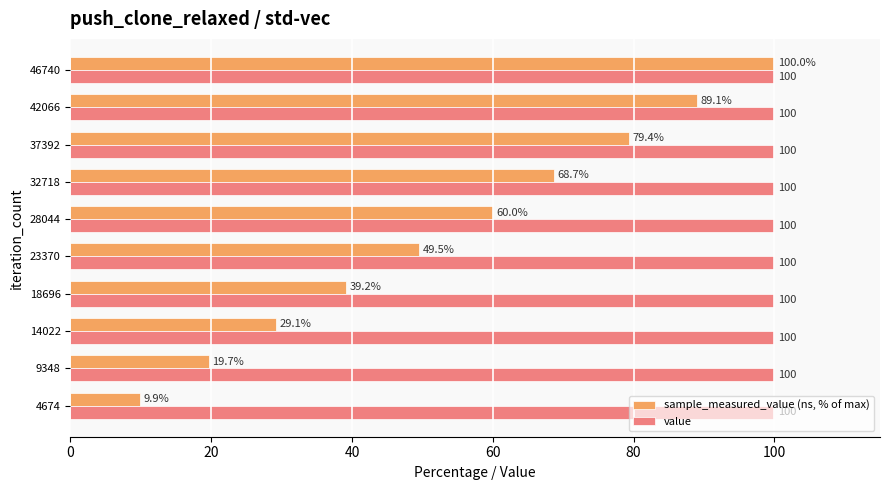

How many data points in sample_measured_value (ns, % of max) are above 60?

5